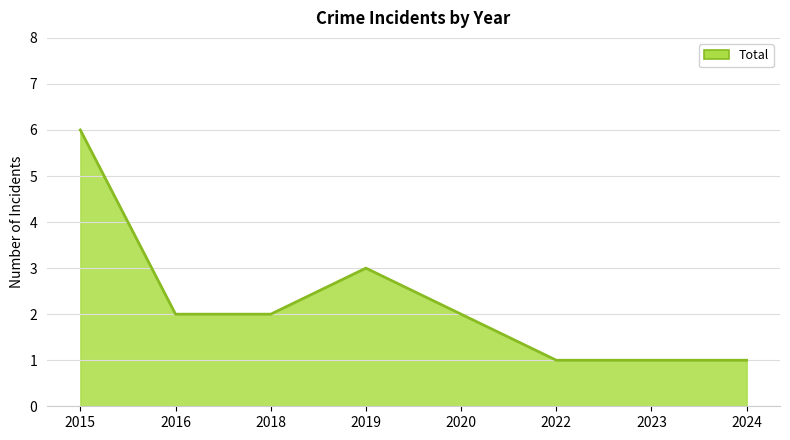

At which label is the value closest to 3?

2019